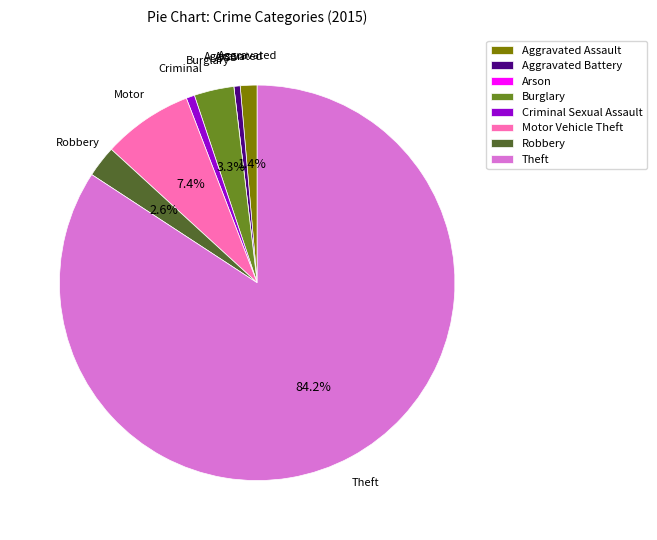

What portion of the pie excludes Motor Vehicle Theft?

92.6%